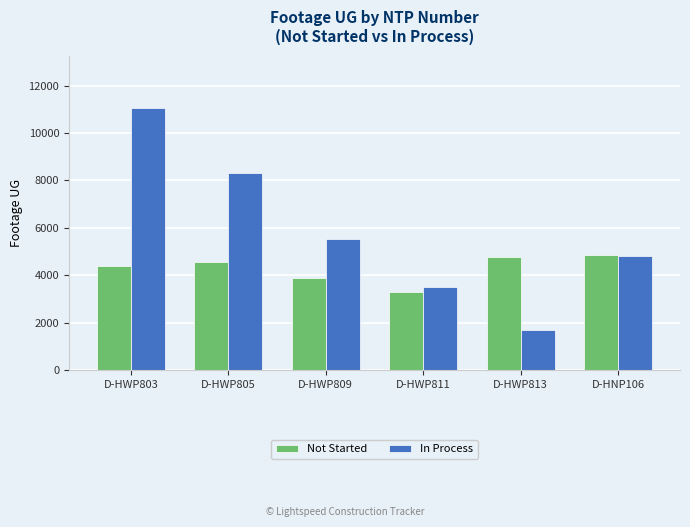

What is the minimum value for Not Started?

3294